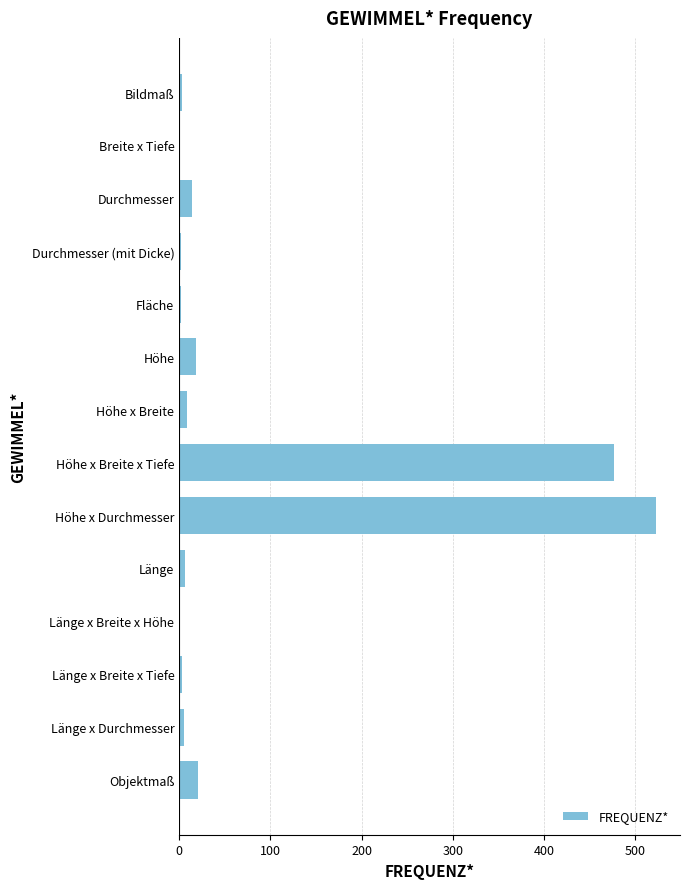

Between Länge x Breite x Tiefe and Höhe x Durchmesser, which is larger?

Höhe x Durchmesser